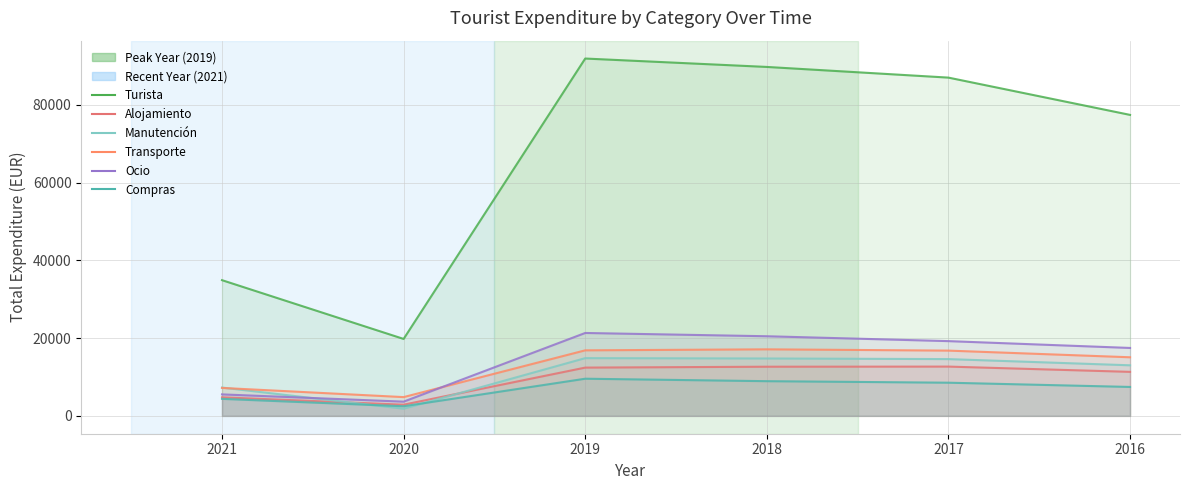

How many categories are shown in the chart?

6